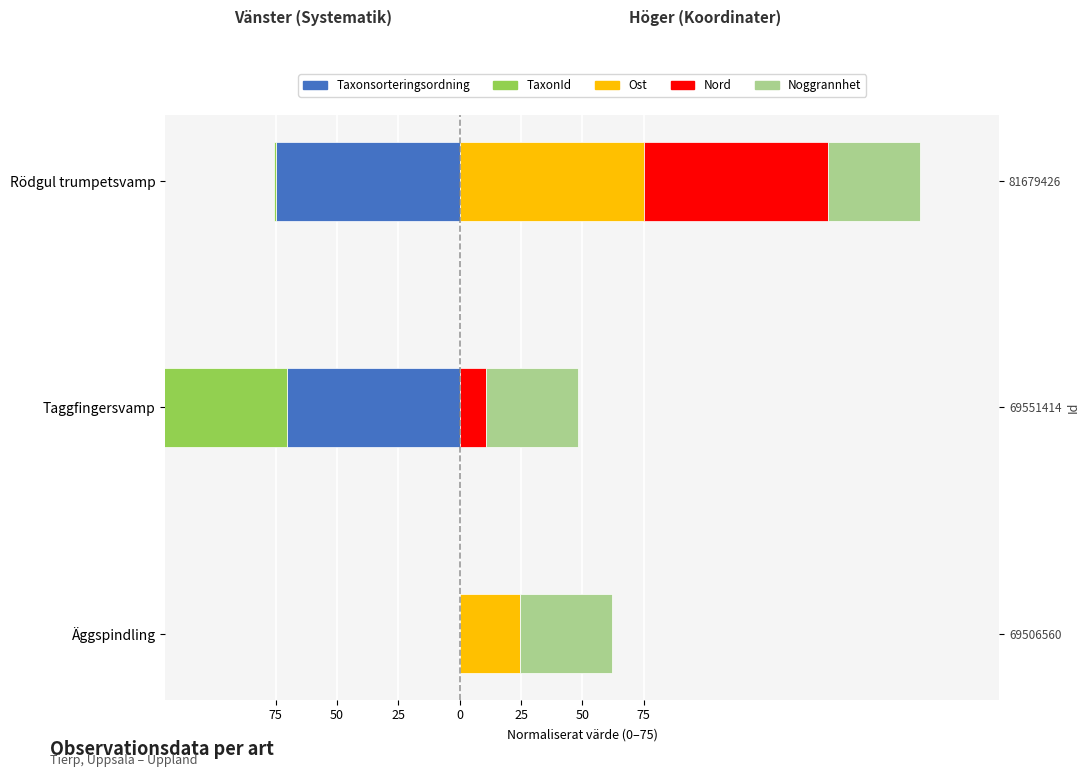

At 75, list the series in order from smallest to largest.

Taxonsorteringsordning, TaxonId, Nord, Noggrannhet, Ost